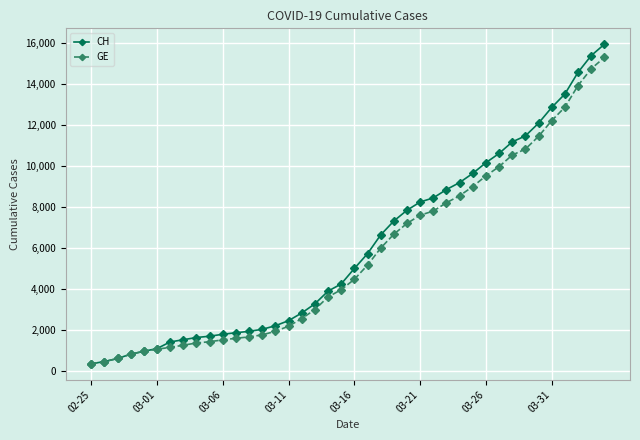

Which series has the widest spread of values?

CH